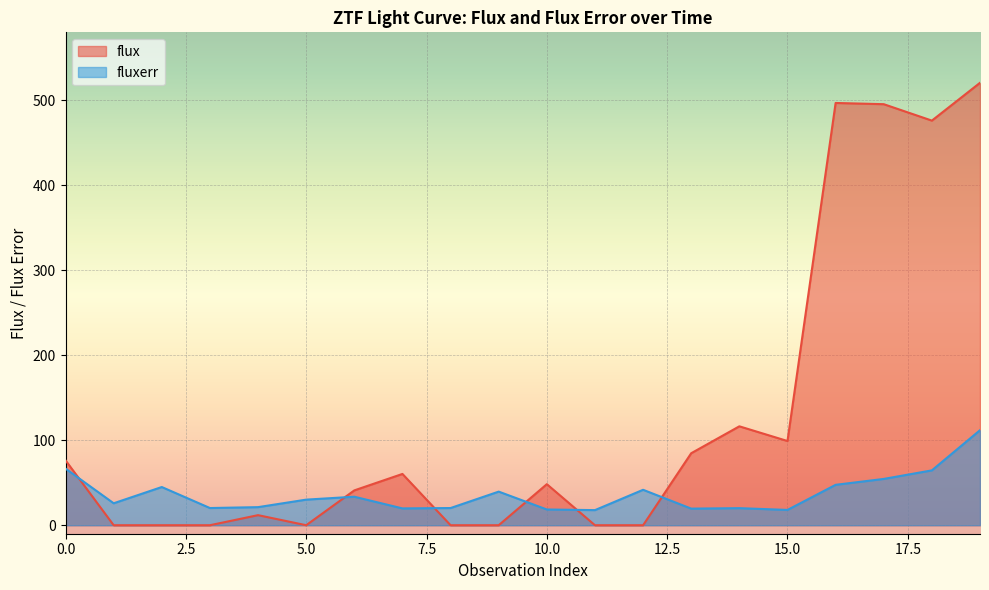

How many lines are shown in the chart?

2